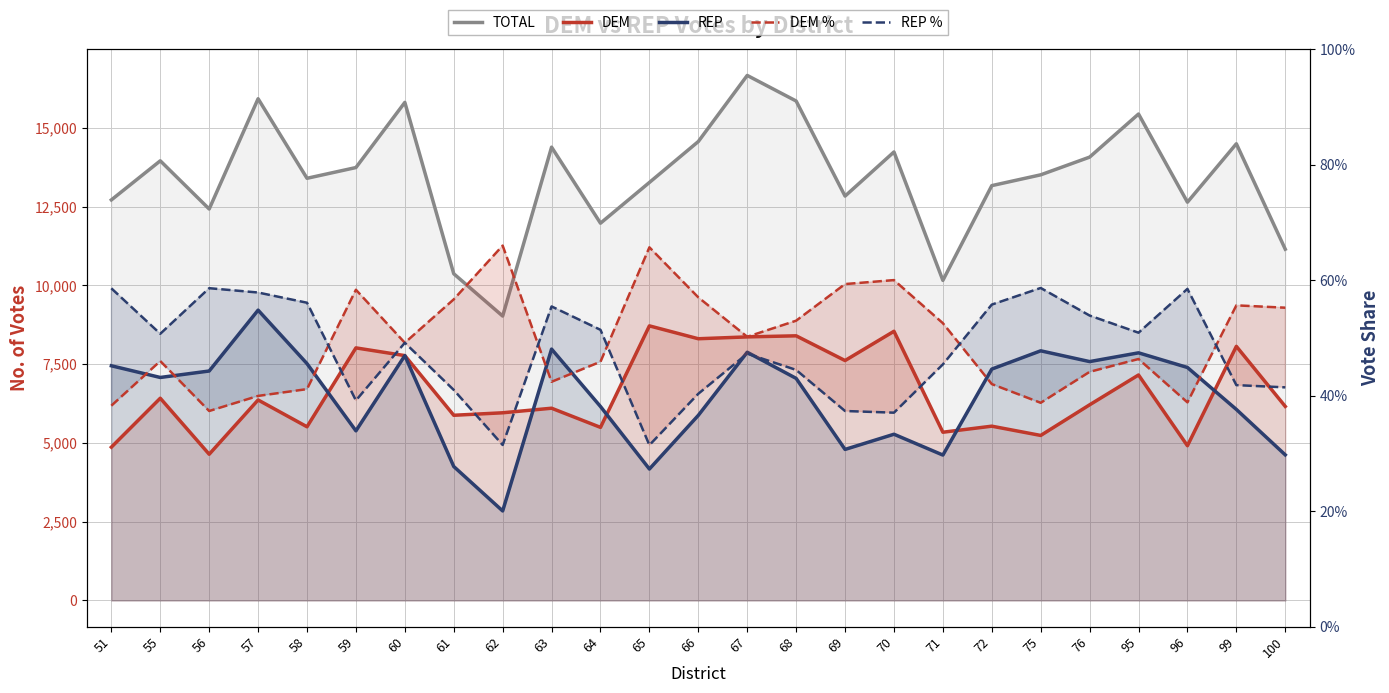

What is the difference between the TOTAL values at 59 and 62?

4714.0